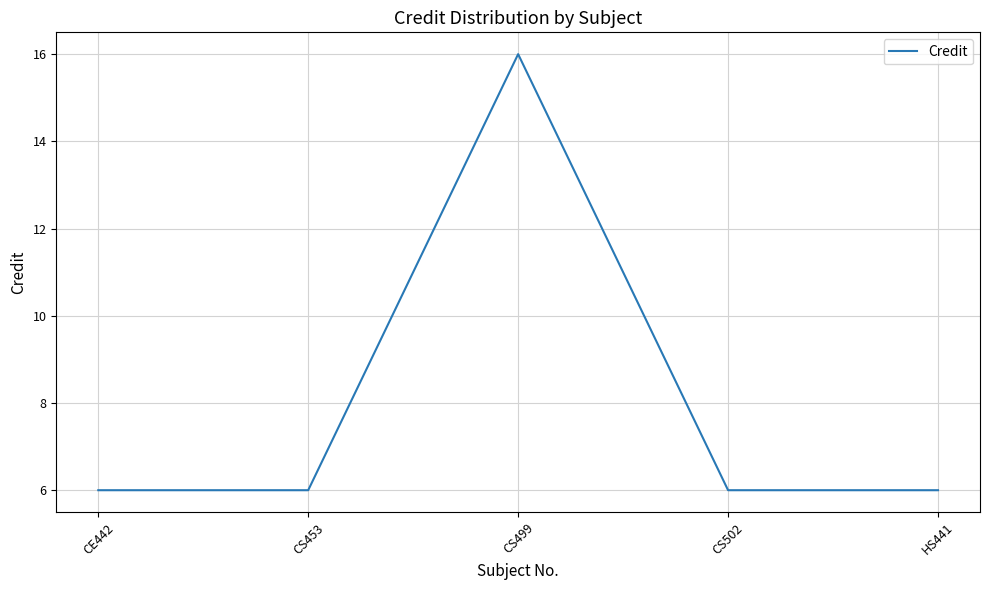

What position from the right is HS441?

1